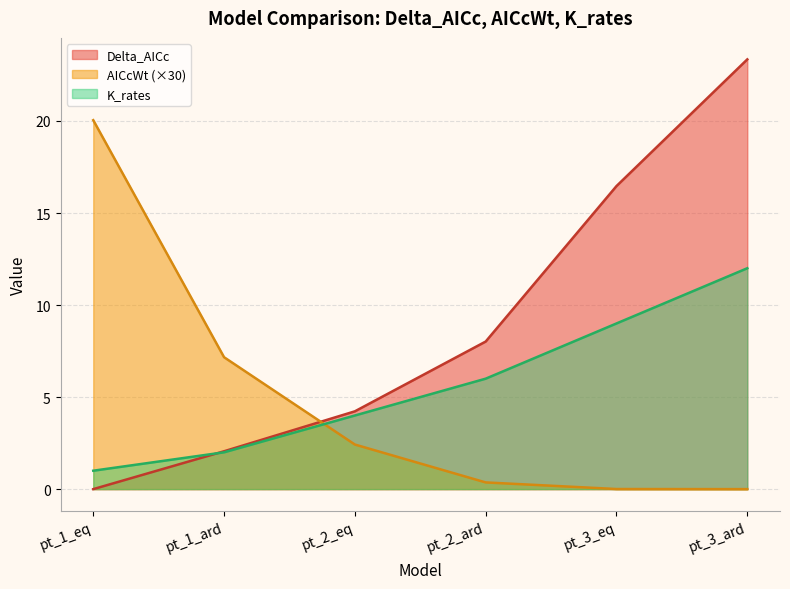

Reading left to right, extract all data points from this chart.

Delta_AICc: pt_1_eq=0.0	pt_1_ard=2.1	pt_2_eq=4.2	pt_2_ard=8.0	pt_3_eq=16.5	pt_3_ard=23.3
AICcWt: pt_1_eq=20.0	pt_1_ard=7.2	pt_2_eq=2.4	pt_2_ard=0.4	pt_3_eq=0.0	pt_3_ard=0.0
K_rates: pt_1_eq=1.0	pt_1_ard=2.0	pt_2_eq=4.0	pt_2_ard=6.0	pt_3_eq=9.0	pt_3_ard=12.0